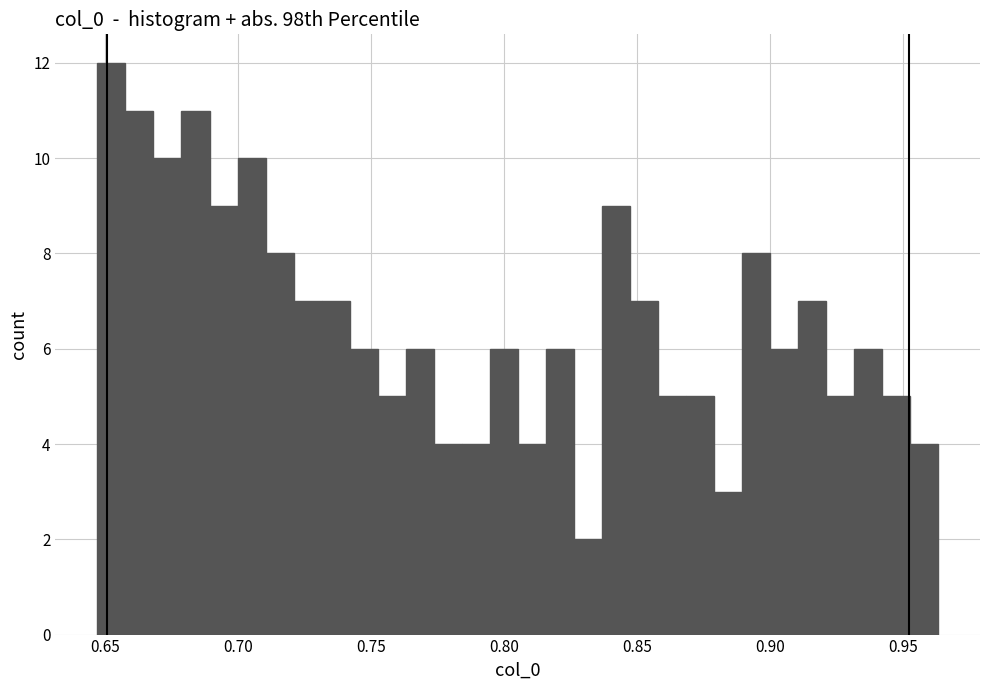

Read against the x-axis, roughly where is the centre of the tallest bar?

0.650